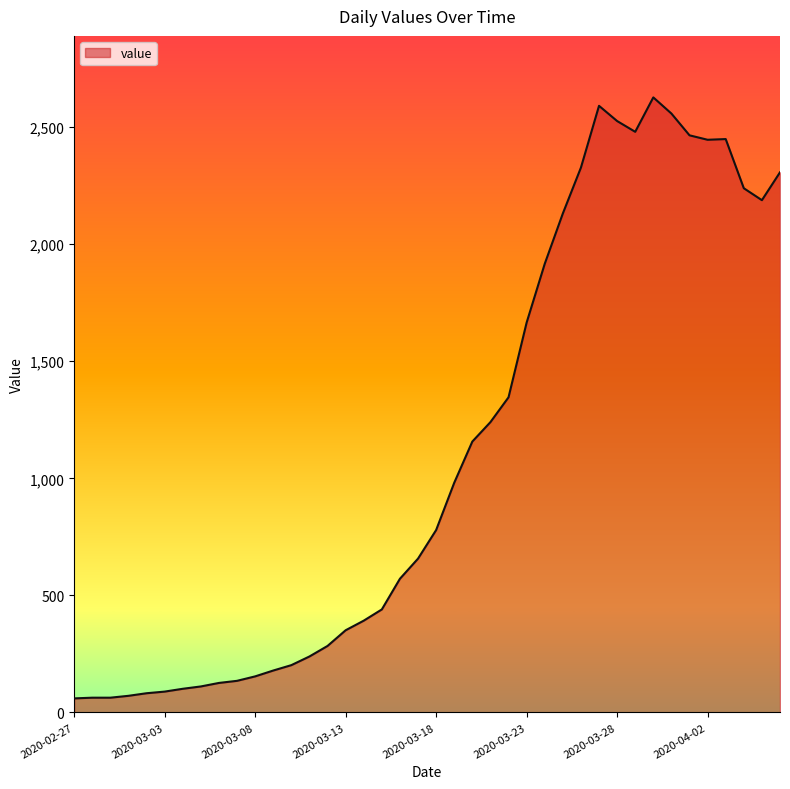

What is the greatest value displayed?

2627